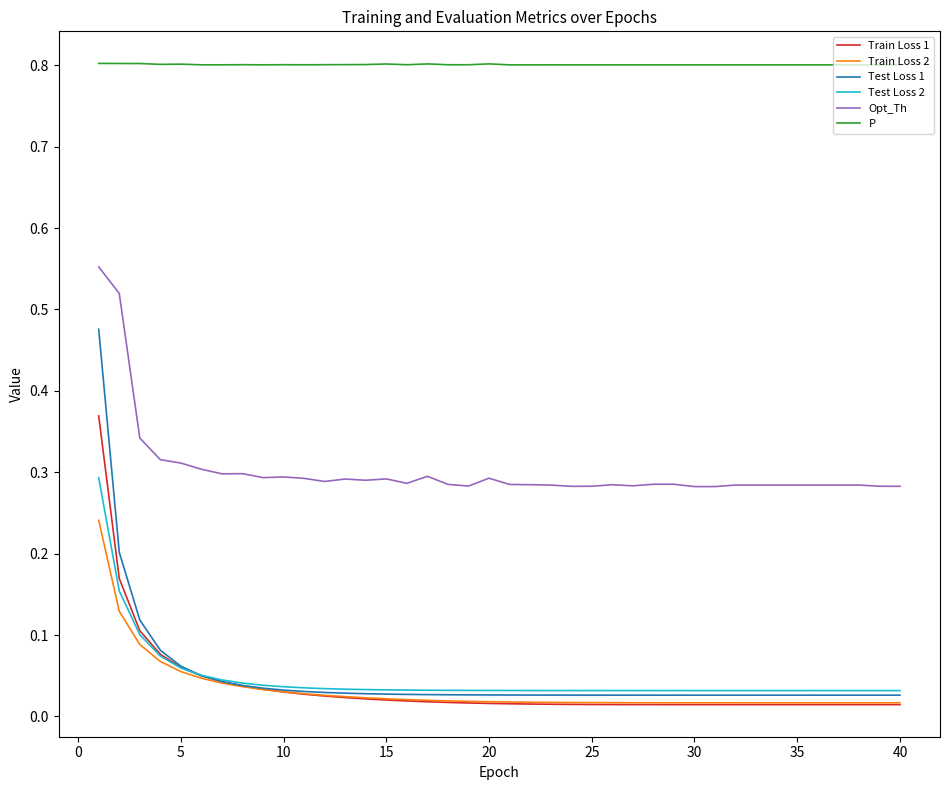

What are all the series names shown in the legend?

Train Loss 1, Train Loss 2, Test Loss 1, Test Loss 2, Opt_Th, P